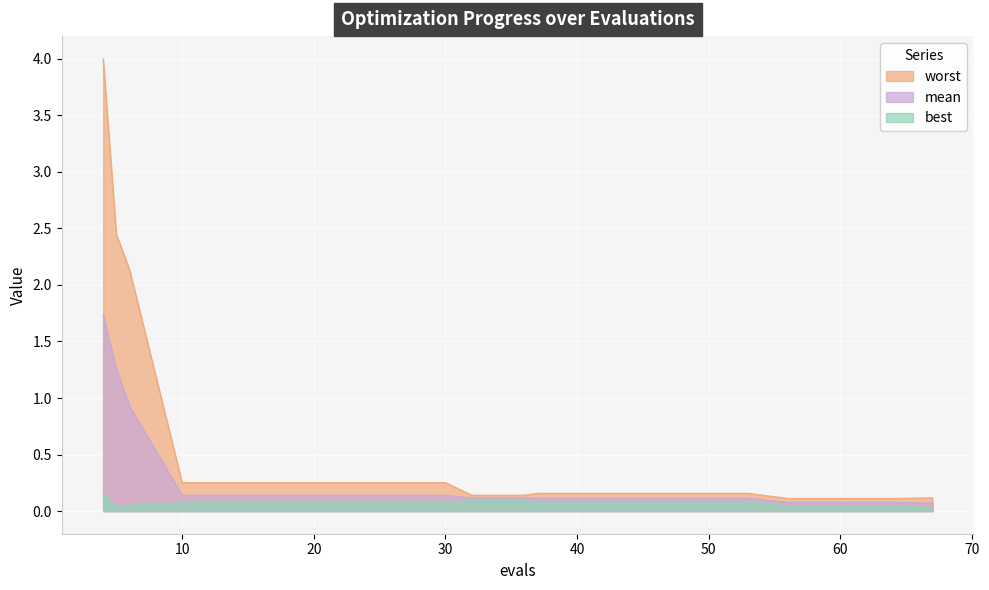

How many lines are shown in the chart?

3